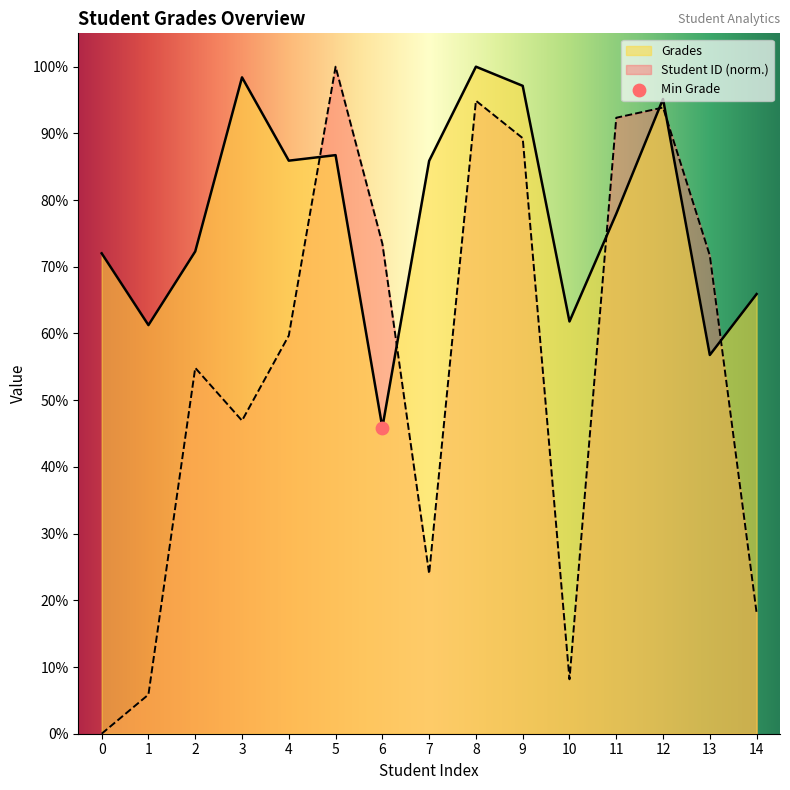

At which category is the sum across all series the highest?

8